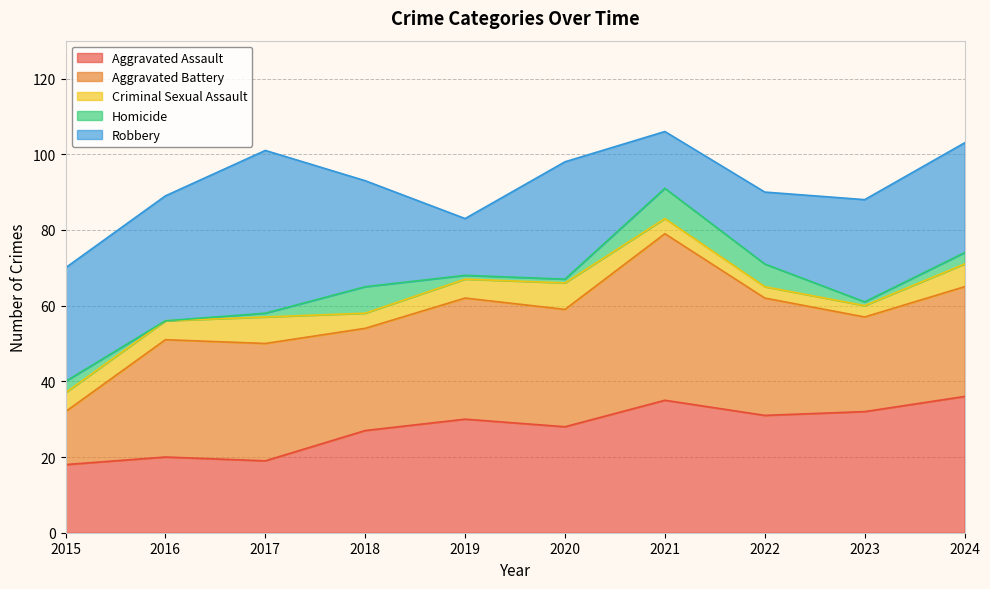

What is the average value of the Aggravated Assault series?

28